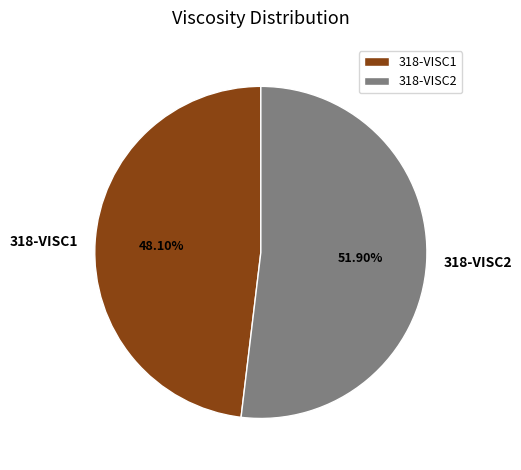

Which slice is the largest?

318-VISC2